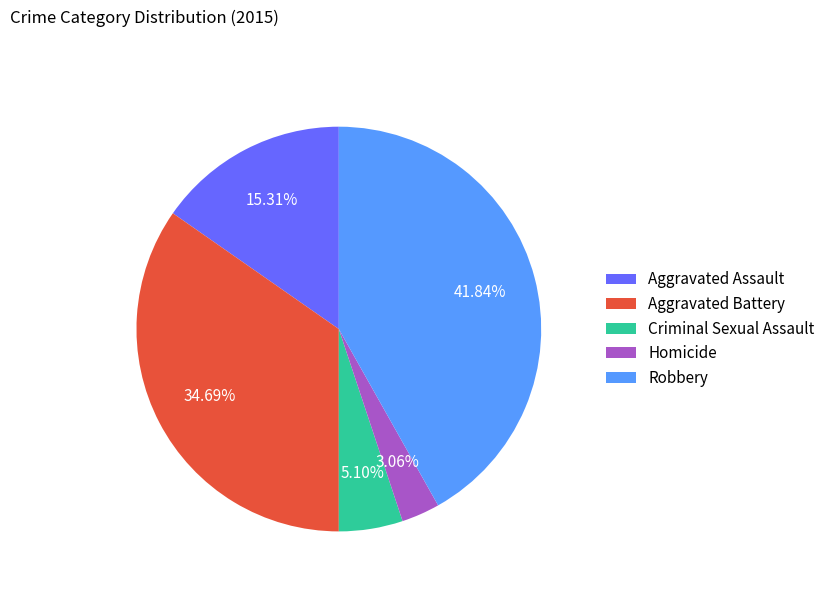

What is the ratio of the value at Aggravated Assault to the value at Homicide?

5.0